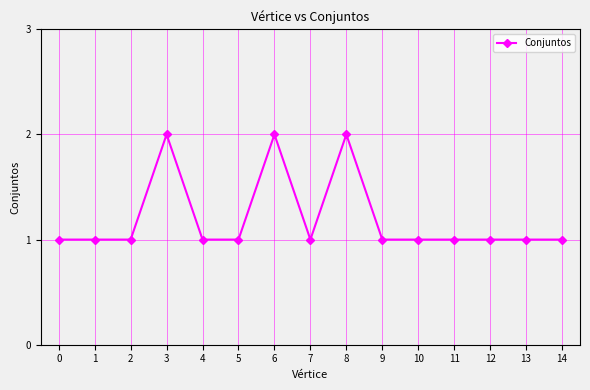

Reading left to right, extract all data points from this chart.

0=1	1=1	2=1	3=2	4=1	5=1	6=2	7=1	8=2	9=1	10=1	11=1	12=1	13=1	14=1